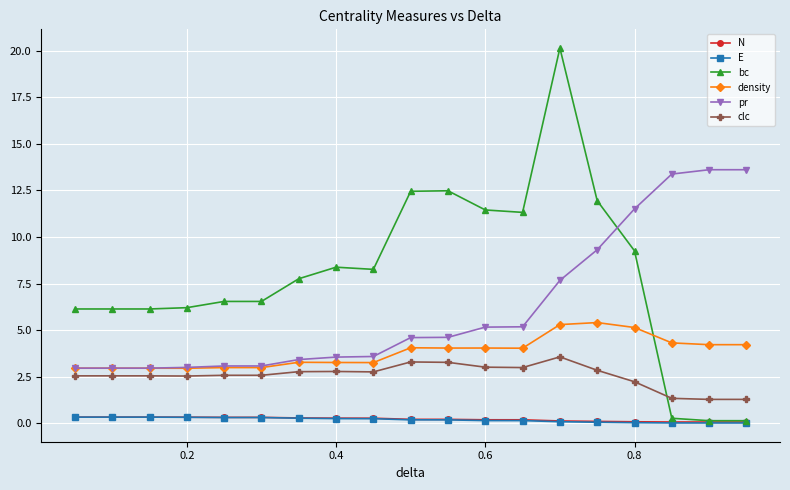

True or false: N and clc cross at least once.

False